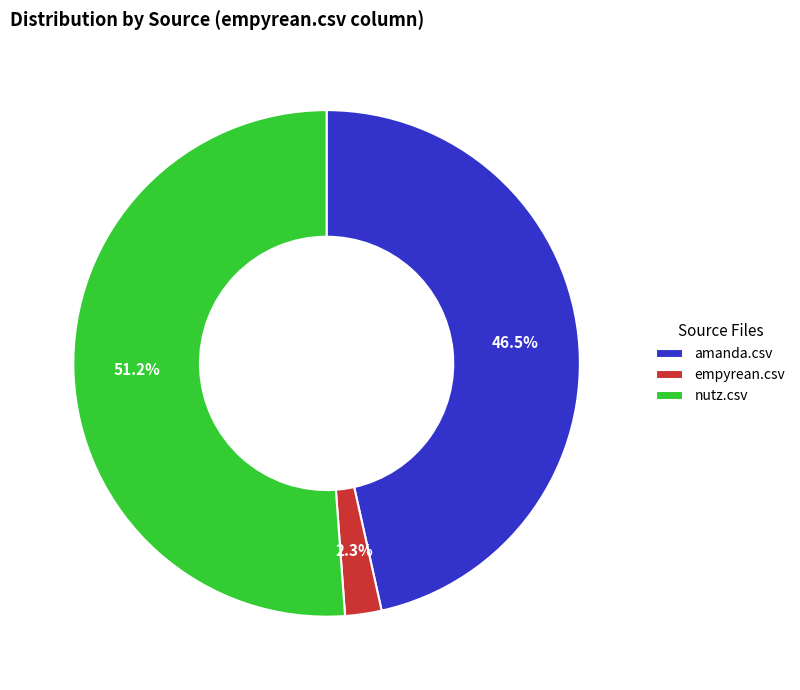

What percentage is the nutz.csv slice, to the nearest percent?

51%